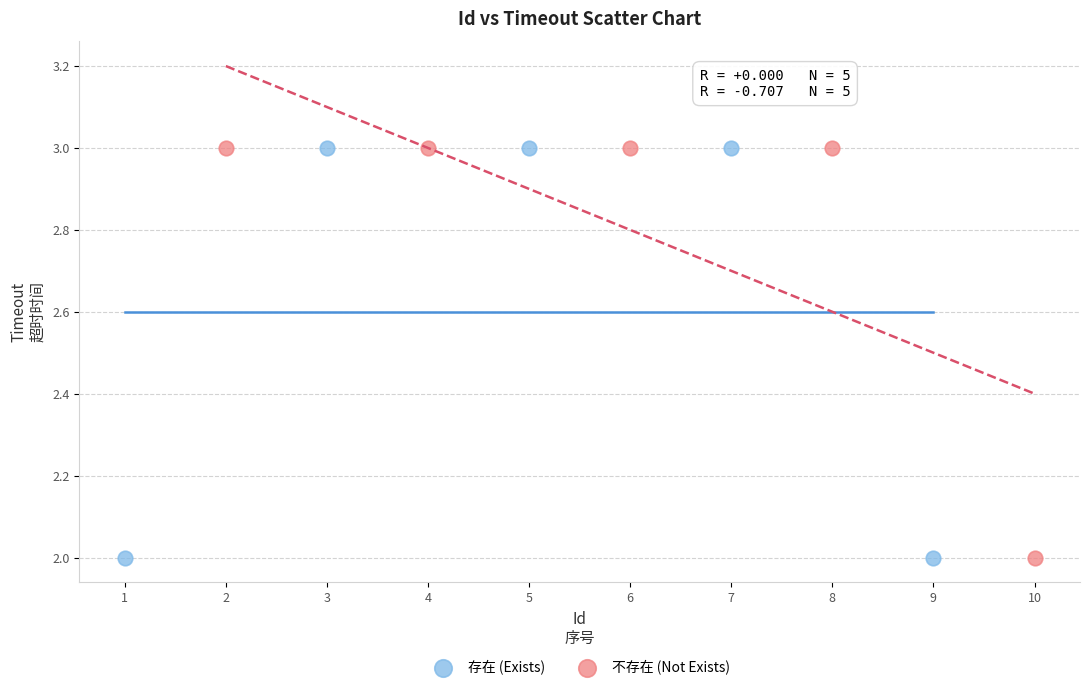

What are all the series names shown in the legend?

存在 (Exists), 不存在 (Not Exists)